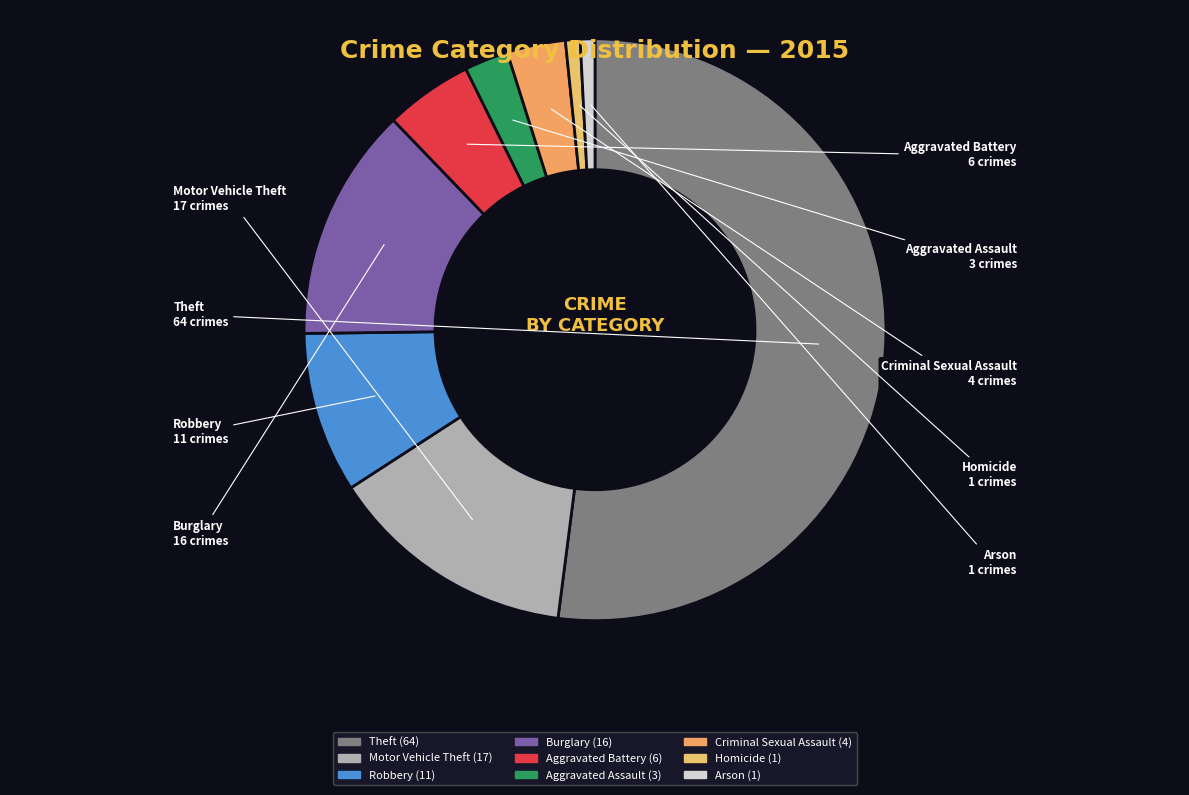

Between Aggravated Battery and Homicide, which is larger?

Aggravated Battery